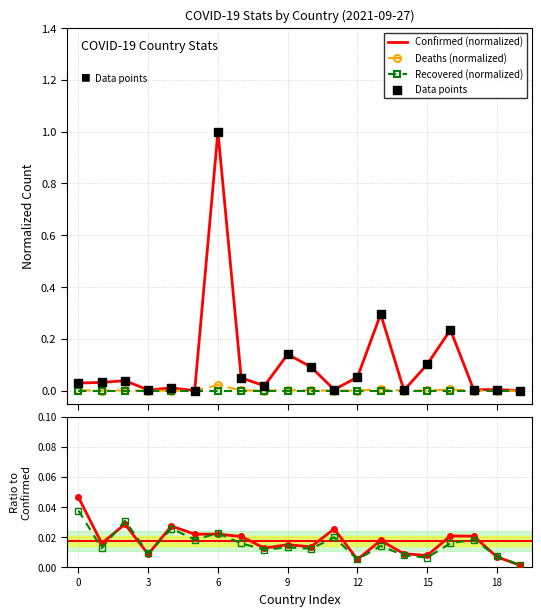

Which series reaches the minimum Y coordinate?

Recovered (normalized)